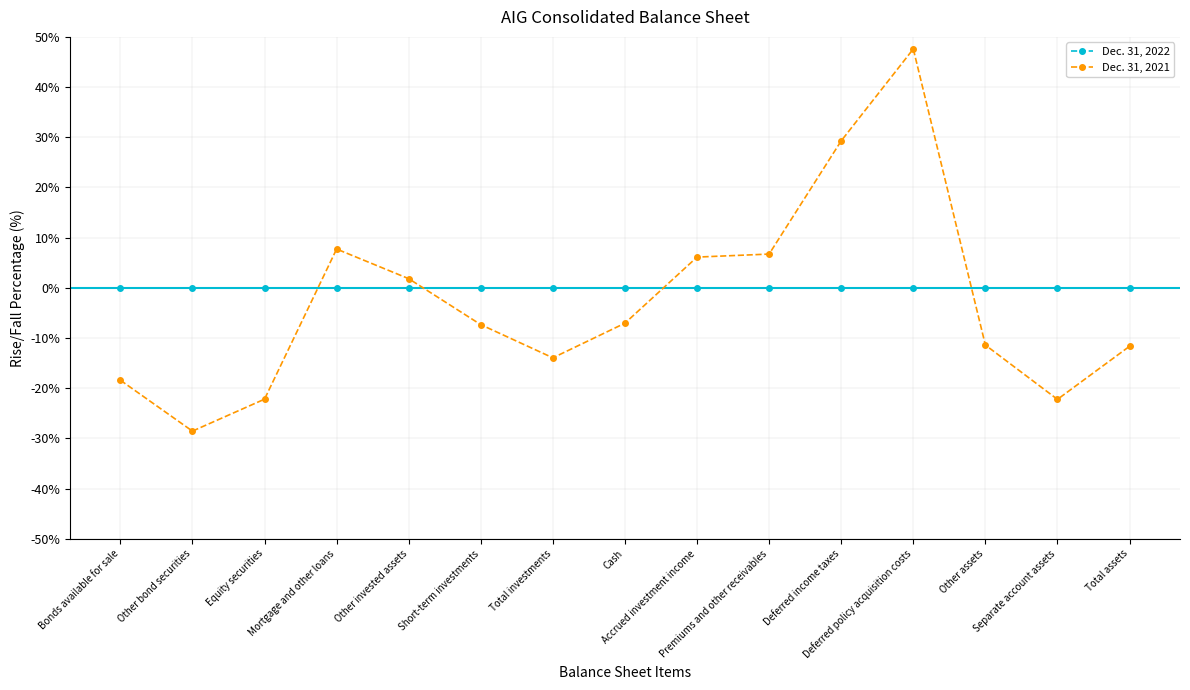

Between Separate account assets and Total assets, which series saw the biggest shift?

Dec. 31, 2021